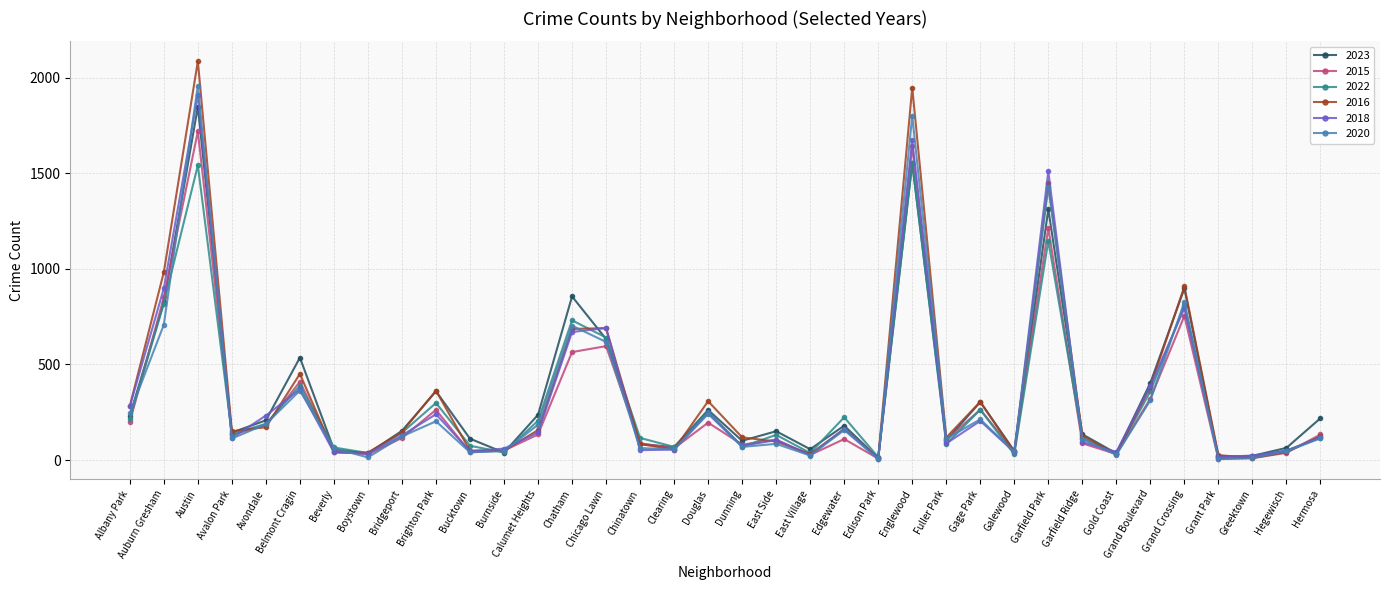

How many categories are shown in the chart?

36